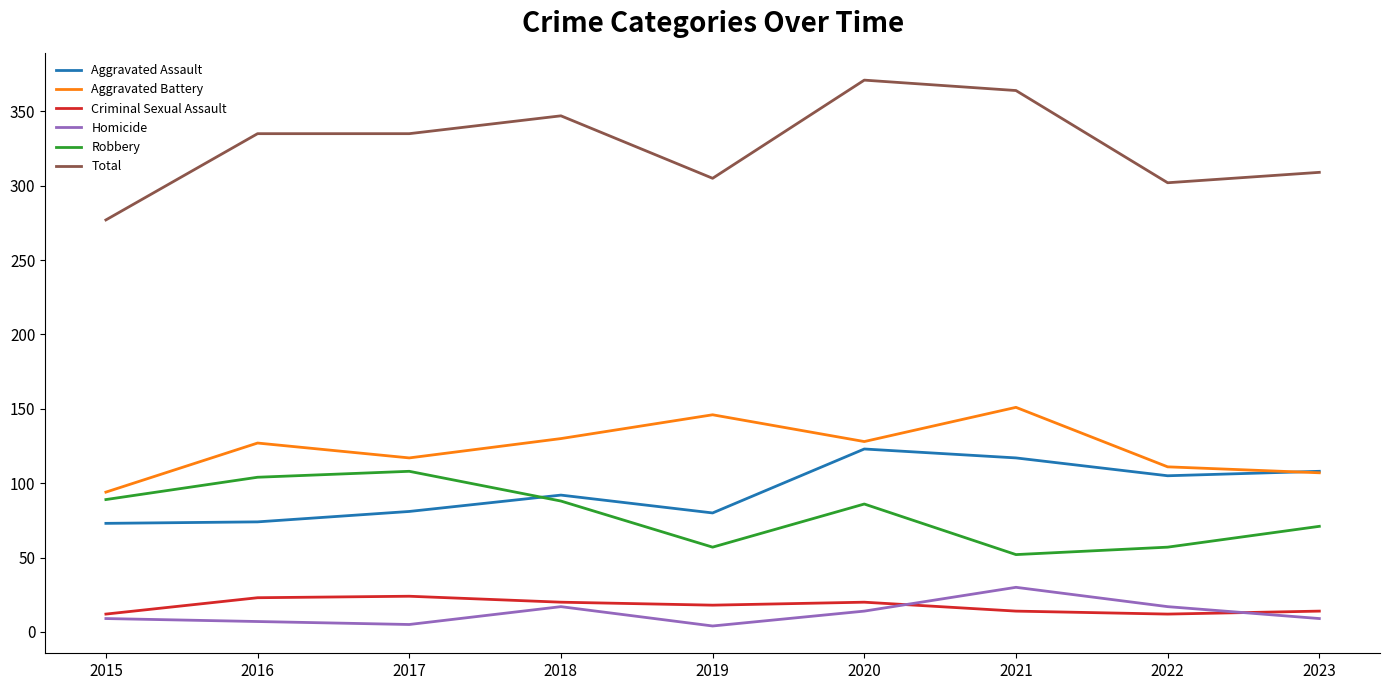

What are all the series names shown in the legend?

Aggravated Assault, Aggravated Battery, Criminal Sexual Assault, Homicide, Robbery, Total